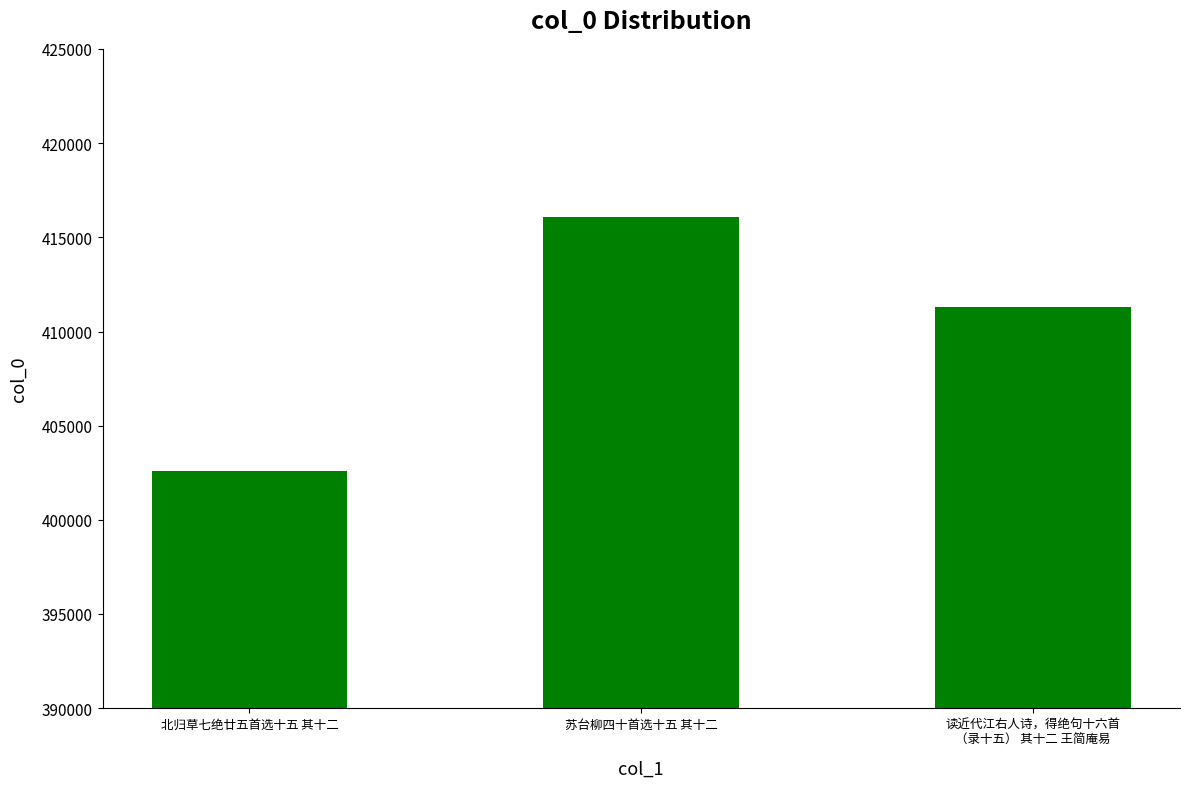

What is the value of the 3rd bar from the left?

411296